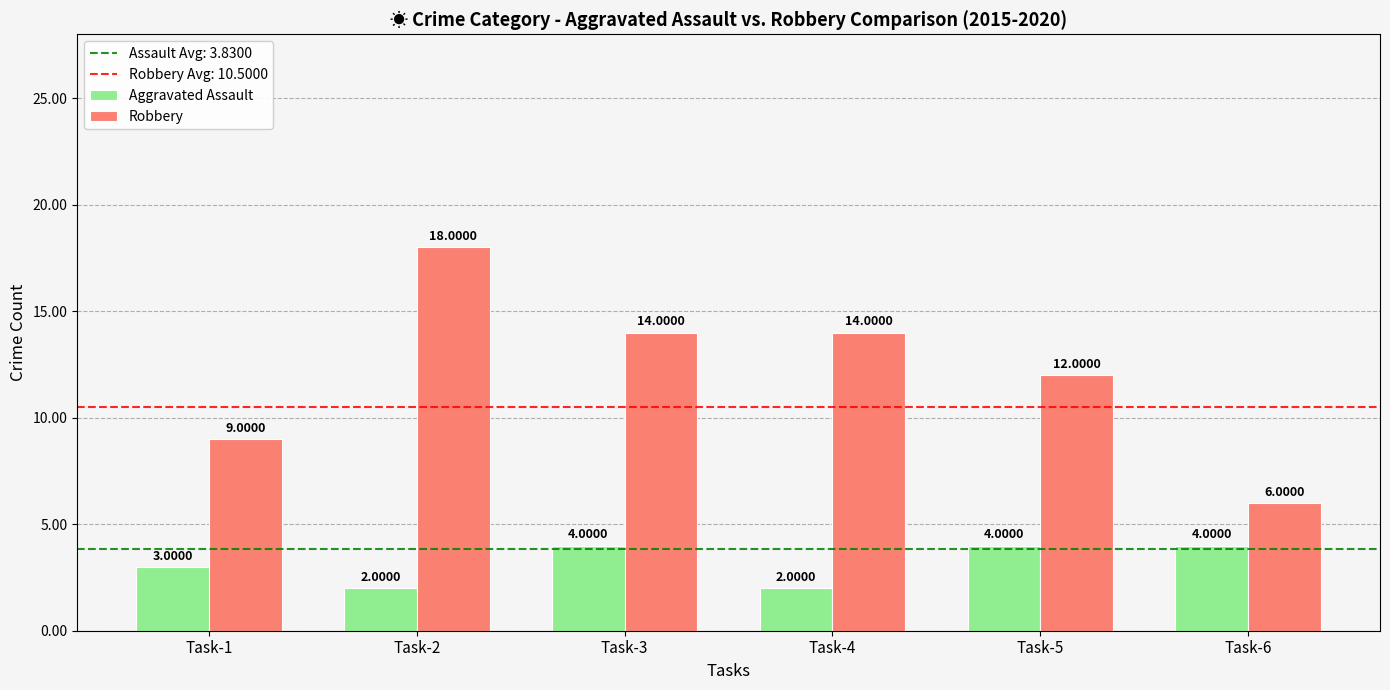

Read the Aggravated Assault value at Task-4.

2